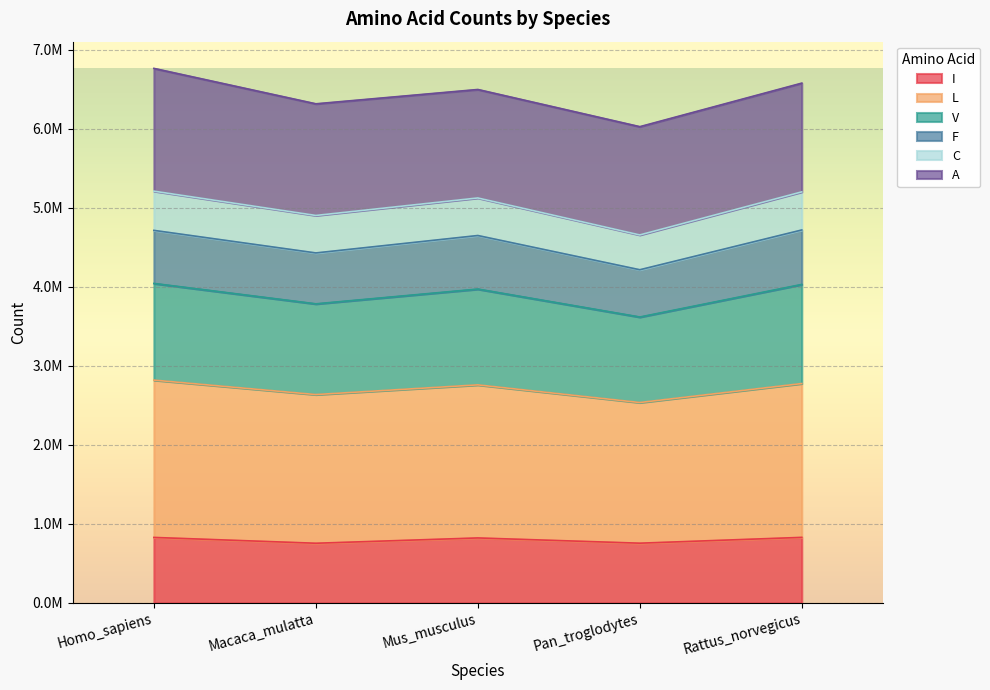

At which label does I reach its peak?

Rattus_norvegicus